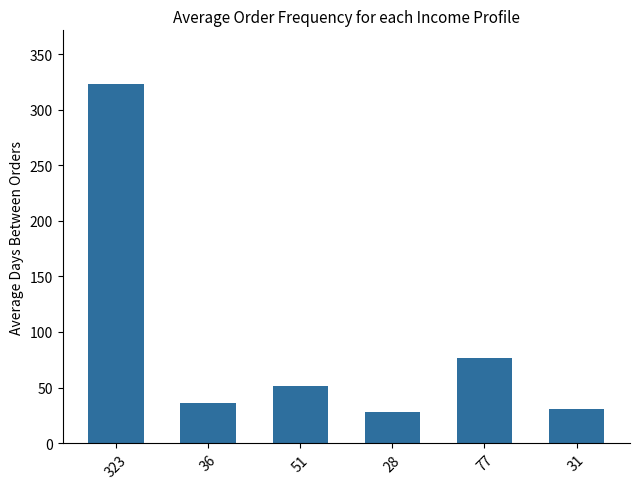

How many bars are there in total?

6